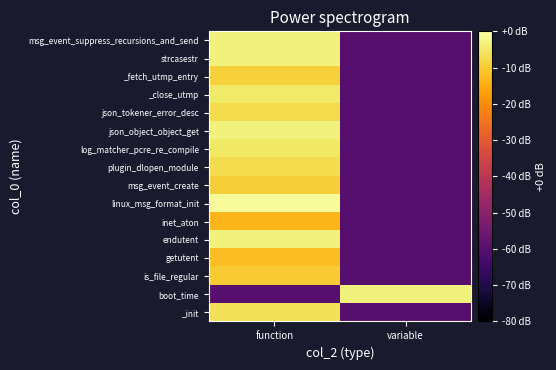

Reading right to left, transcribe all the data shown in this chart.

_init: variable=-60.0	function=-6.0
boot_time: variable=-3.4	function=-60.0
is_file_regular: variable=-60.0	function=-9.7
getutent: variable=-60.0	function=-12.1
endutent: variable=-60.0	function=-3.3
inet_aton: variable=-60.0	function=-13.3
linux_msg_format_init: variable=-60.0	function=-1.2
msg_event_create: variable=-60.0	function=-9.2
plugin_dlopen_module: variable=-60.0	function=-7.0
log_matcher_pcre_re_compile: variable=-60.0	function=-5.2
json_object_object_get: variable=-60.0	function=-3.2
json_tokener_error_desc: variable=-60.0	function=-7.2
_close_utmp: variable=-60.0	function=-4.9
_fetch_utmp_entry: variable=-60.0	function=-8.9
strcasestr: variable=-60.0	function=-3.4
msg_event_suppress_recursions_and_send: variable=-60.0	function=-3.3